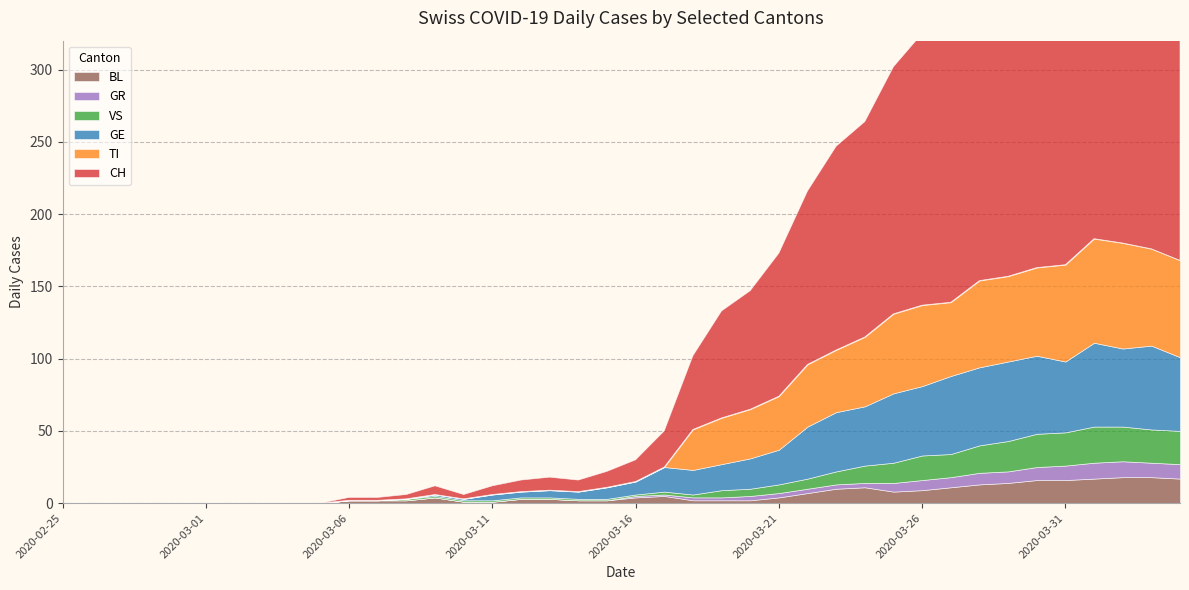

Reading left to right, list all the values displayed in this chart.

CH: 0	0	0	0	0	0	0	0	0	0	2	2	3	6	3	6	8	9	8	11	15	25	51	74	82	99	120	141	149	171	188	194	214	219	255	266	293	290	294	290
TI: 0	0	0	0	0	0	0	0	0	0	0	0	0	0	0	0	0	0	0	0	0	0	28	32	34	37	43	43	48	55	56	51	60	59	61	67	72	73	67	67
GR: 0	0	0	0	0	0	0	0	0	0	0	0	0	0	0	0	0	0	0	0	1	1	2	2	3	3	3	3	3	6	7	7	8	8	9	10	11	11	10	10
VS: 0	0	0	0	0	0	0	0	0	0	0	0	1	1	1	1	1	1	1	1	1	2	2	5	5	6	7	9	12	14	17	16	19	21	23	23	25	24	23	23
BL: 0	0	0	0	0	0	0	0	0	0	2	2	2	4	1	1	3	3	2	2	4	5	2	2	2	4	7	10	11	8	9	11	13	14	16	16	17	18	18	17
GE: 0	0	0	0	0	0	0	0	0	0	0	0	0	1	1	4	4	5	5	8	9	17	17	18	21	24	36	41	41	48	48	54	54	55	54	49	58	54	58	51